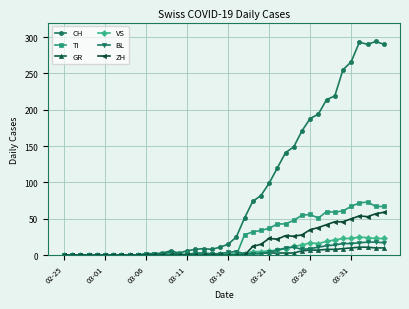

After their last crossing, which series has the higher values: TI or VS?

TI